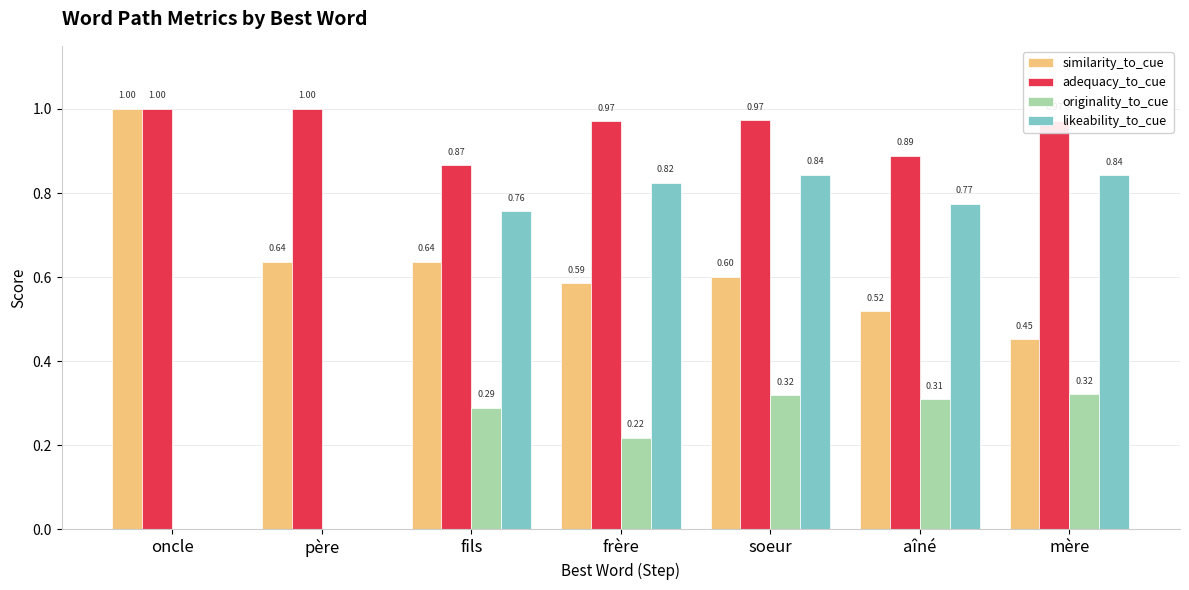

What is the sum of the adequacy_to_cue values at fils and aîné?

1.8